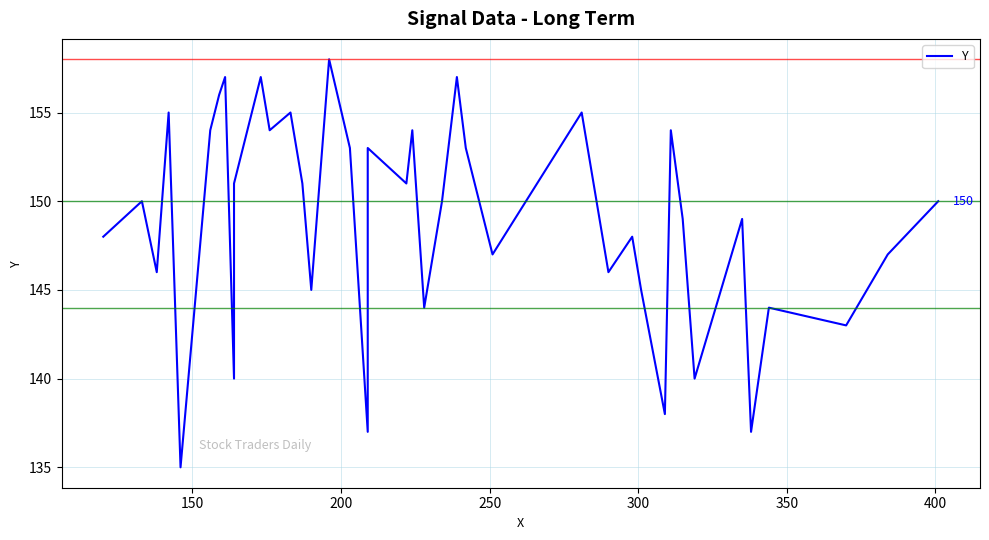

How many data points are above 150?

18